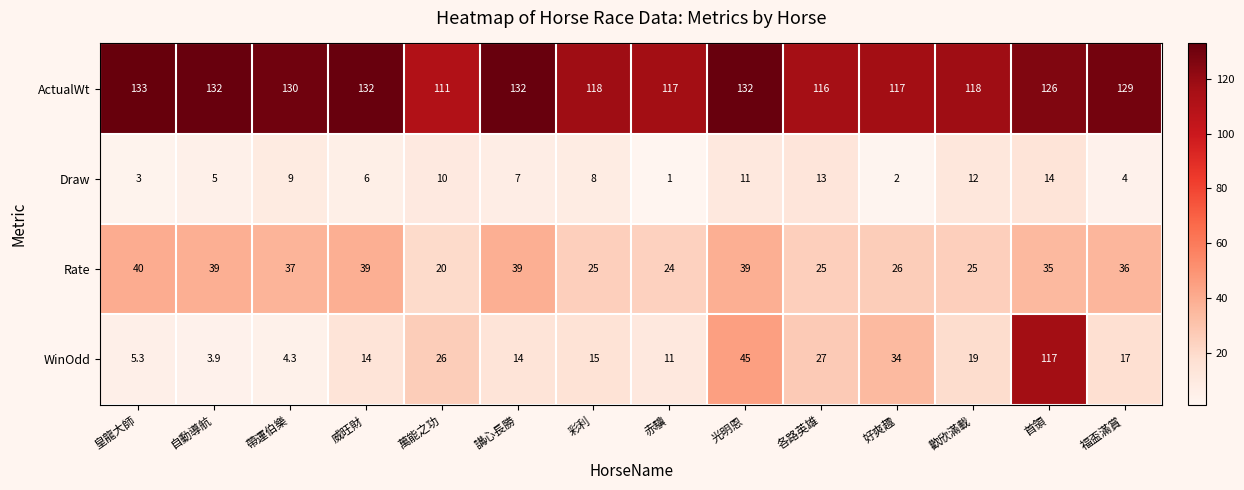

How many distinct data groups are displayed?

4